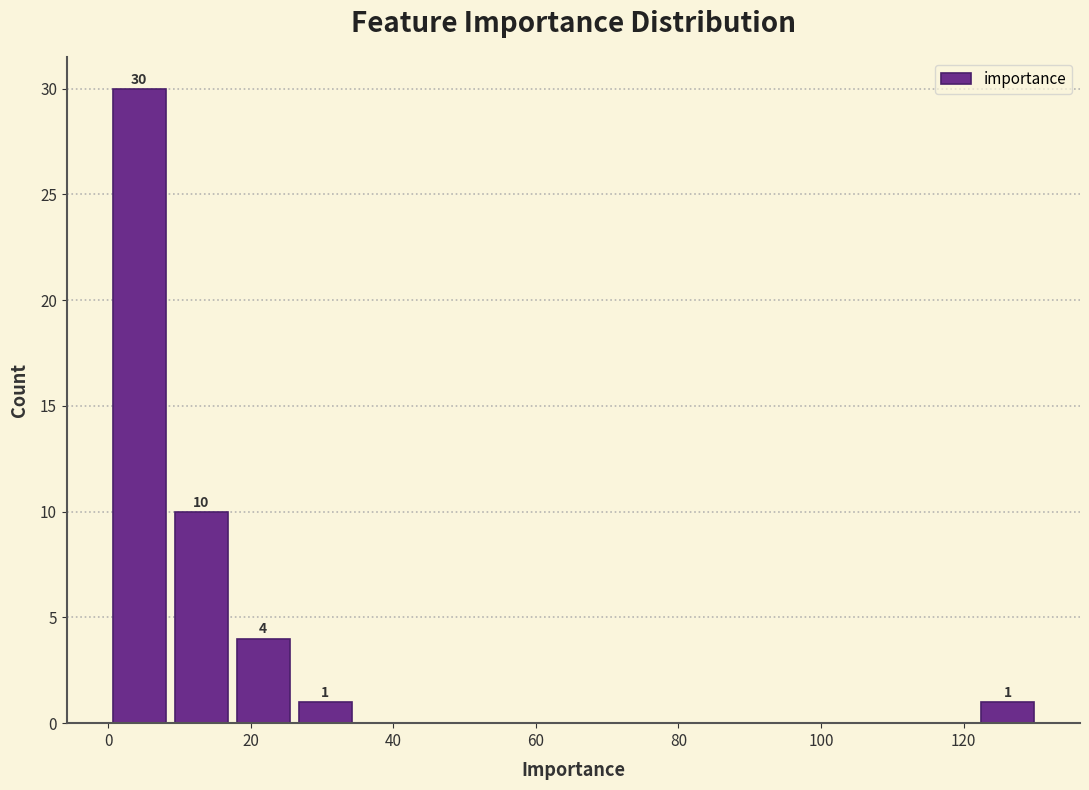

Which range on the x-axis has the tallest bar?

0 to 8